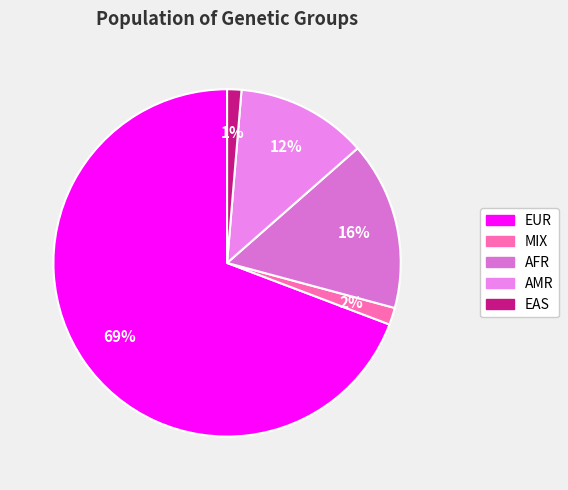

To the nearest percent, what is the average slice percentage?

20%